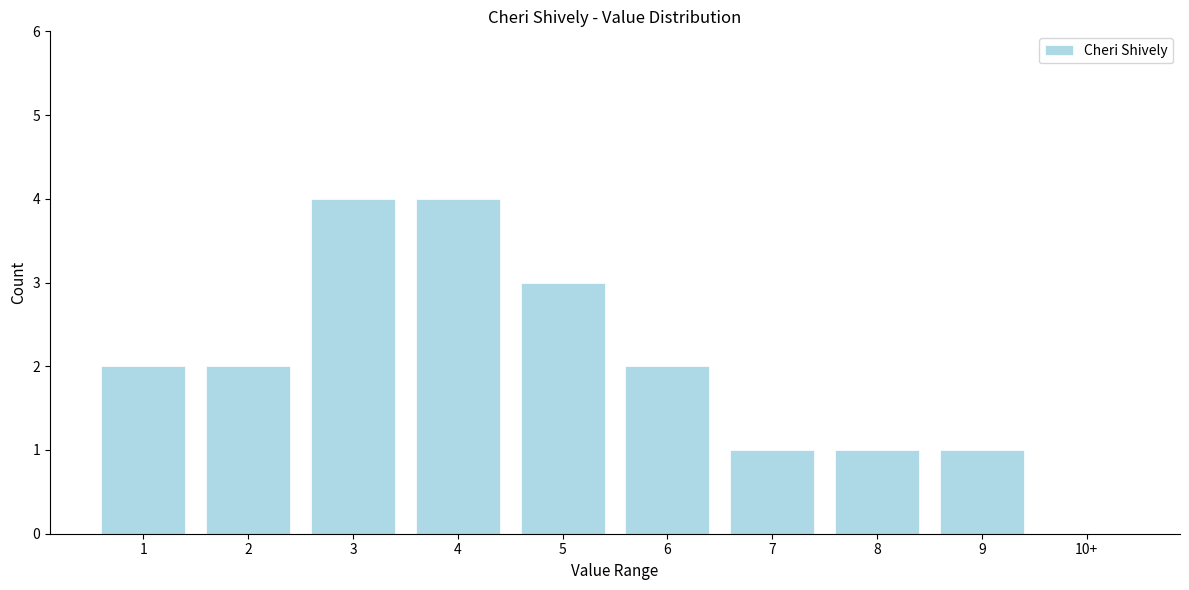

Reading left to right, list all the values displayed in this chart.

1=2	2=2	3=4	4=4	5=3	6=2	7=1	8=1	9=1	10+=0